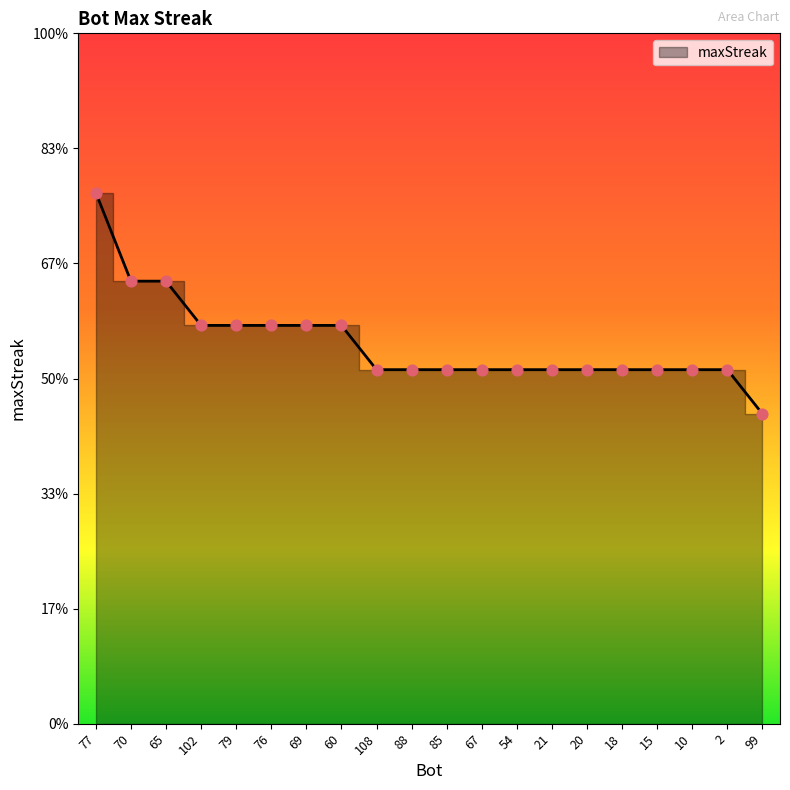

What is the change in value from 79 to 20?

-2